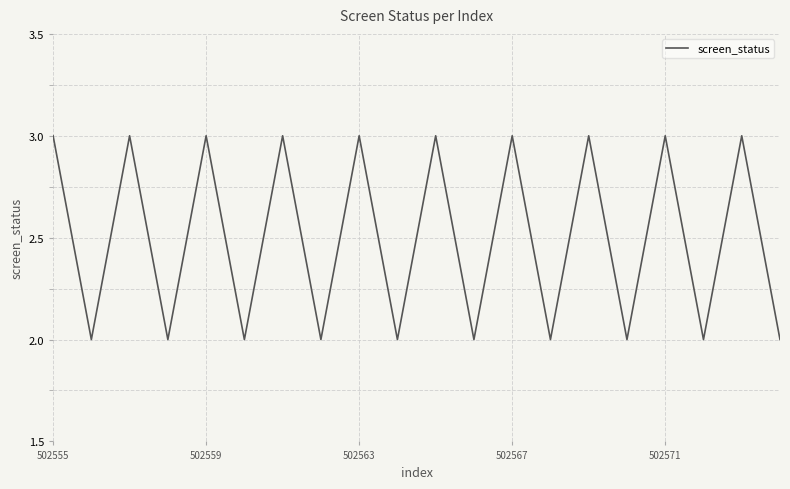

What is the maximum value shown in the chart?

3